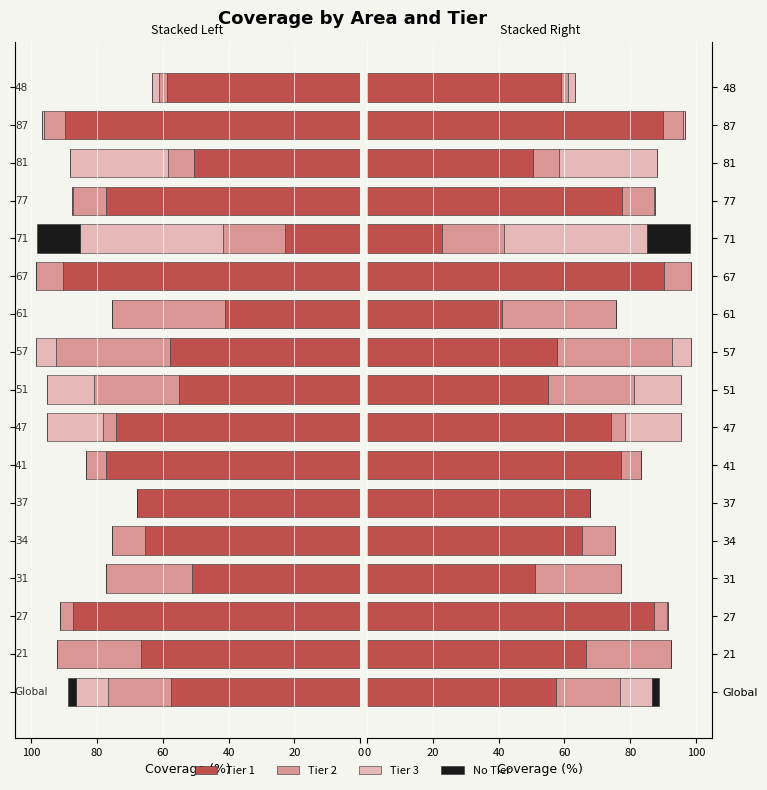

How many distinct data groups are displayed?

4